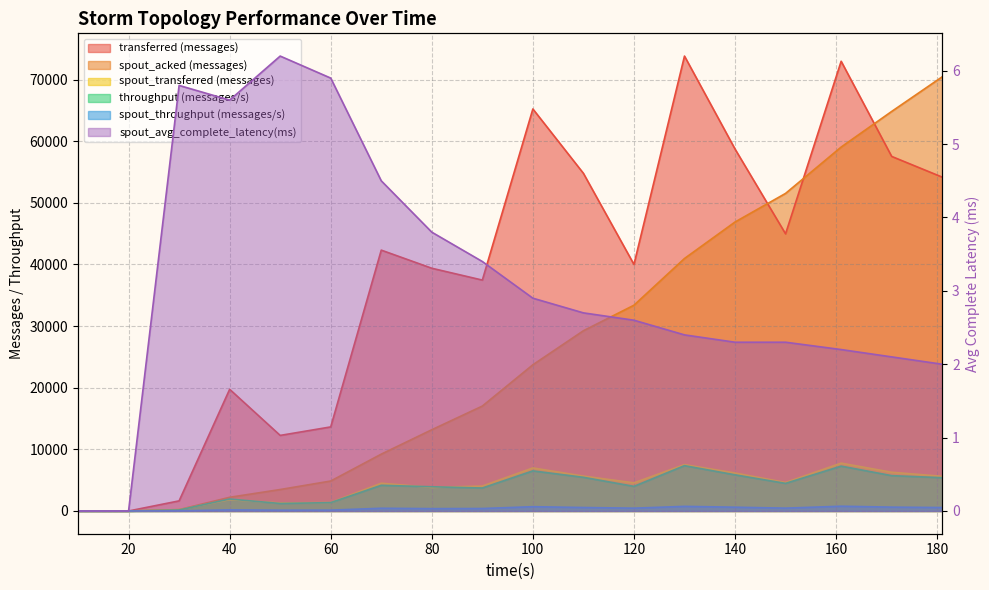

True or false: spout_transferred (messages) has more than 0 interior local peaks.

True